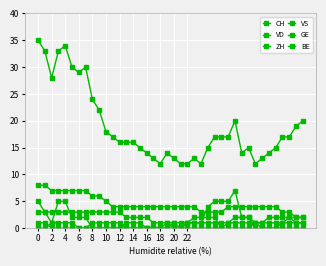

Where does the GE series first go above 1?

23